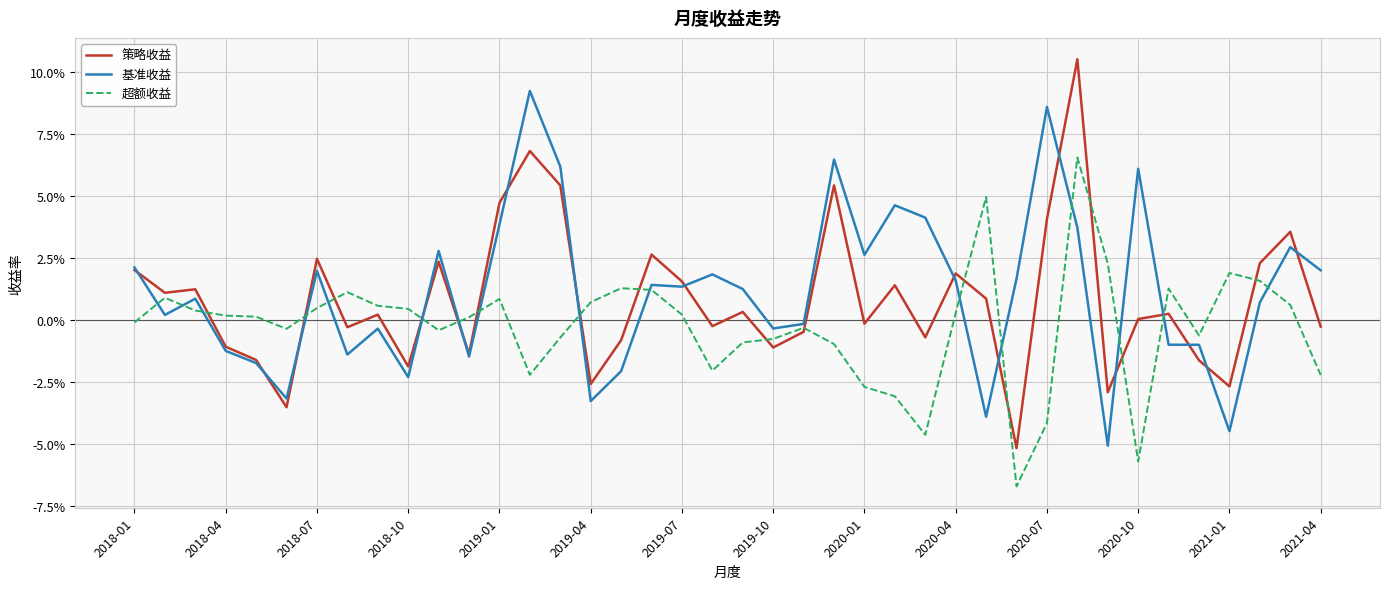

What are all the series names shown in the legend?

策略收益, 基准收益, 超额收益